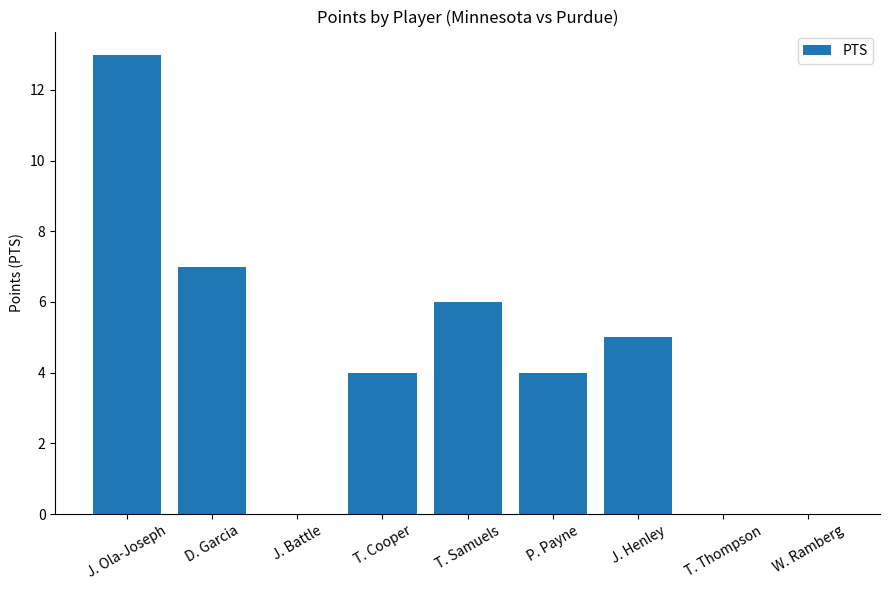

What is the change in value from J. Ola-Joseph to T. Thompson?

-13